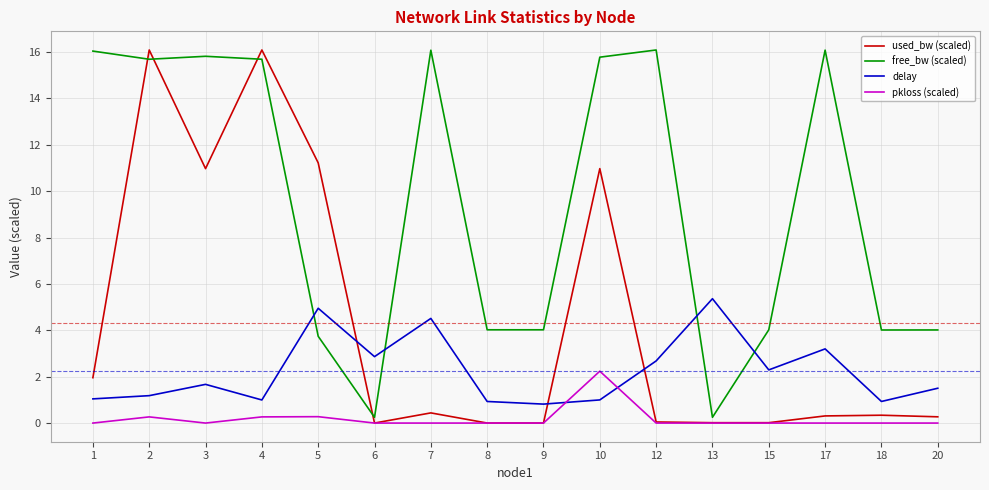

List the series in order of their overall mean, lowest first.

pkloss (scaled), delay, used_bw (scaled), free_bw (scaled)